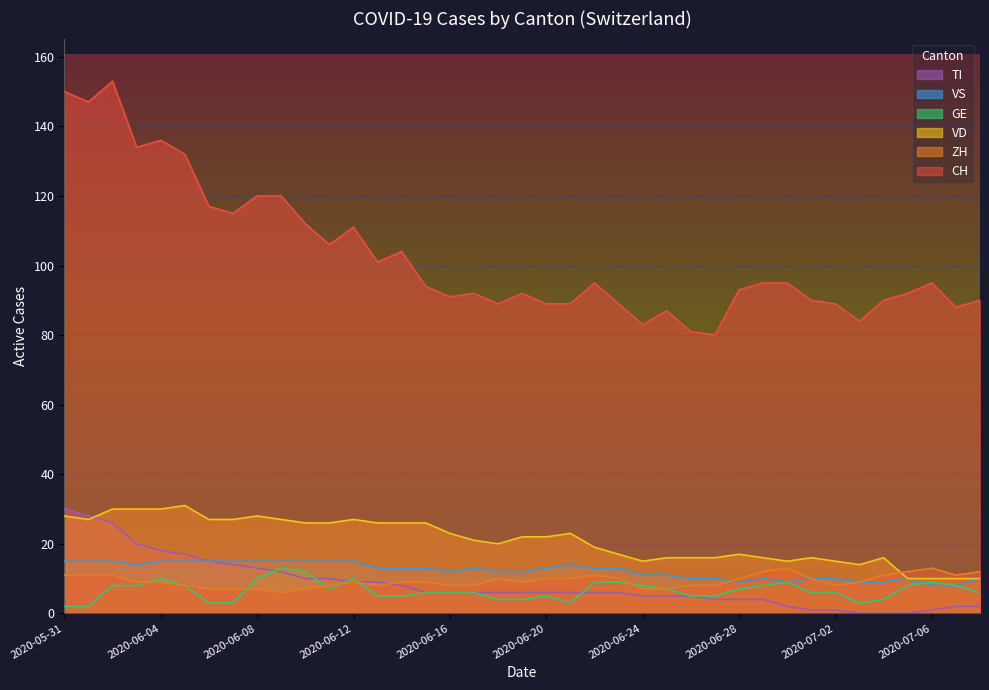

True or false: VS and VD cross at least once.

False